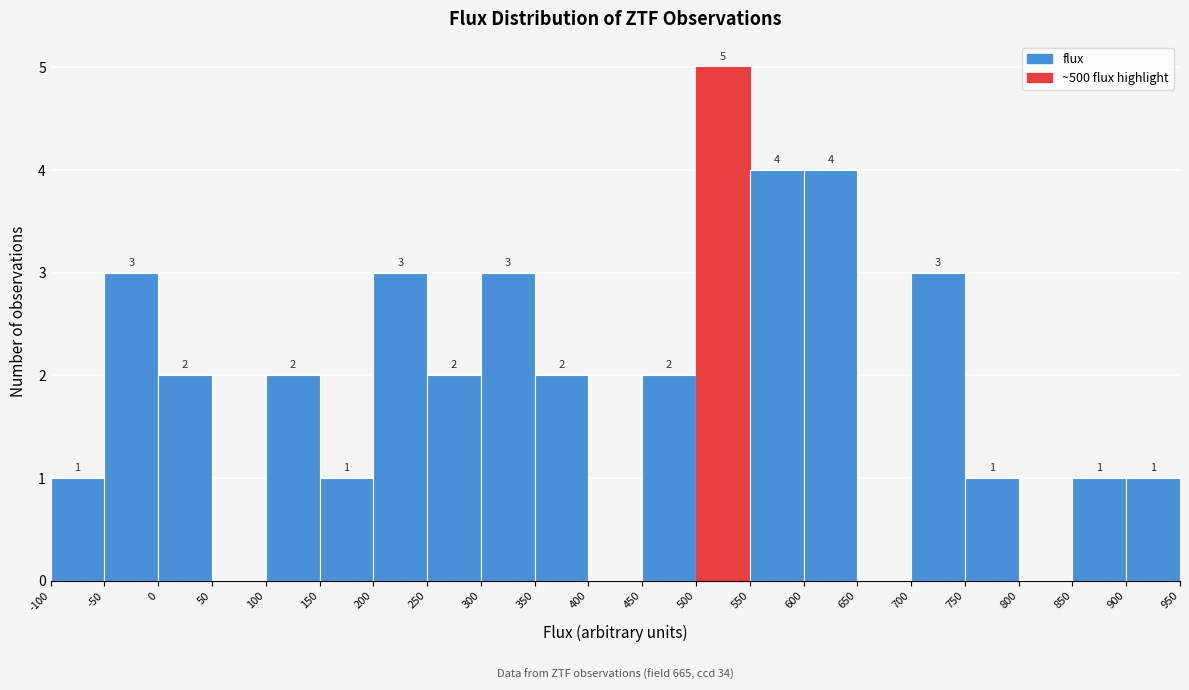

Which range on the x-axis has the tallest bar?

500 to 550